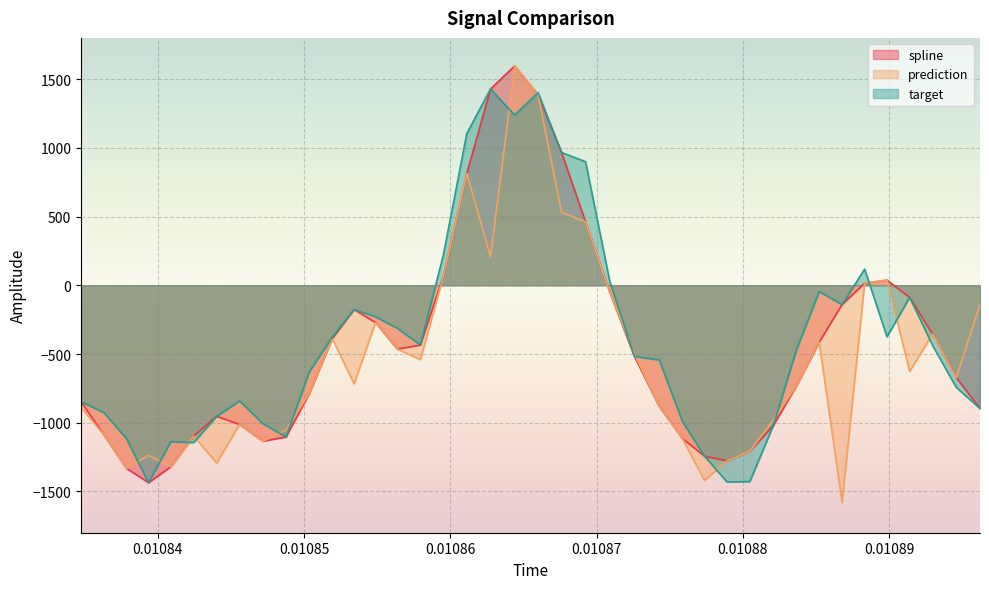

How many interior local valleys does the target series have?

8